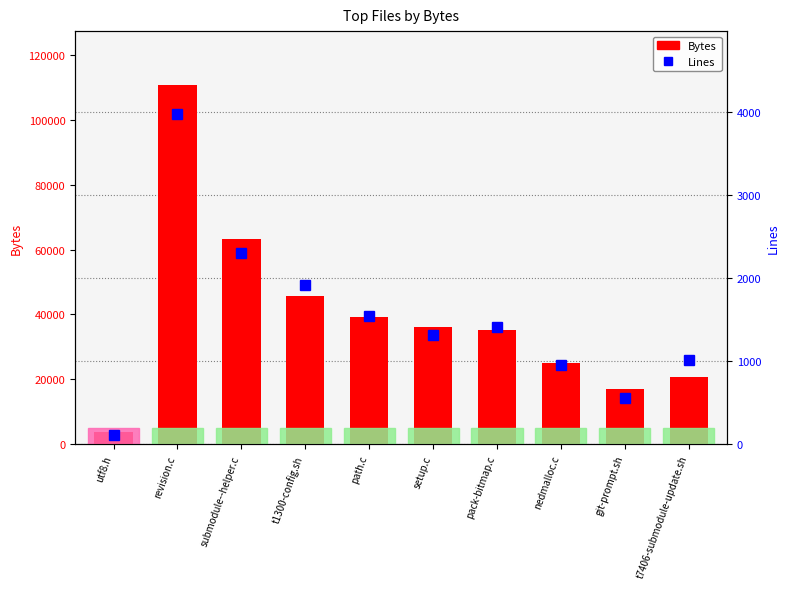

Rank the categories by Bytes value from lowest to highest.

utf8.h, git-prompt.sh, t7406-submodule-update.sh, nedmalloc.c, pack-bitmap.c, setup.c, path.c, t1300-config.sh, submodule--helper.c, revision.c